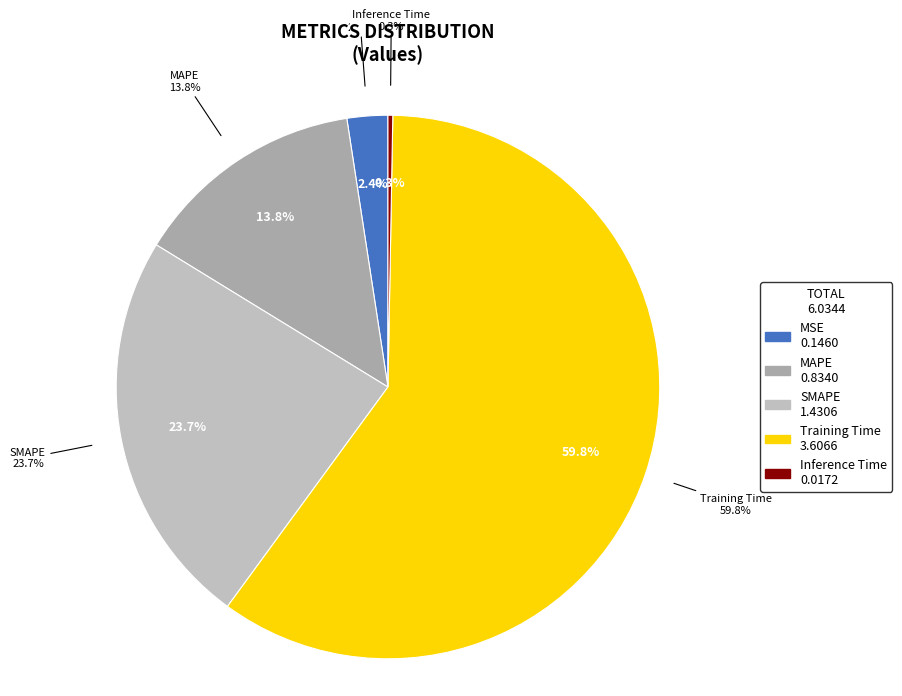

Count the number of slices in the pie.

5